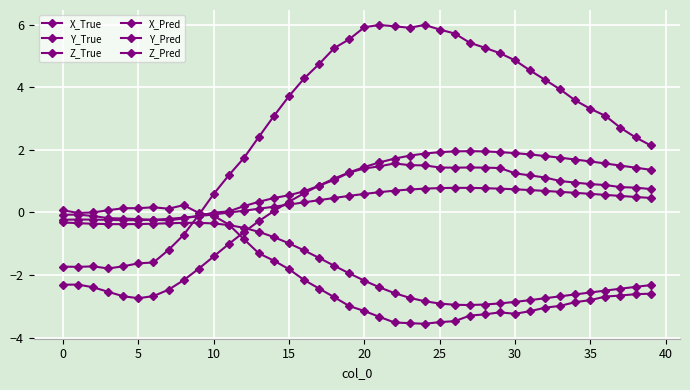

Does the chart have visible grid lines?

Yes